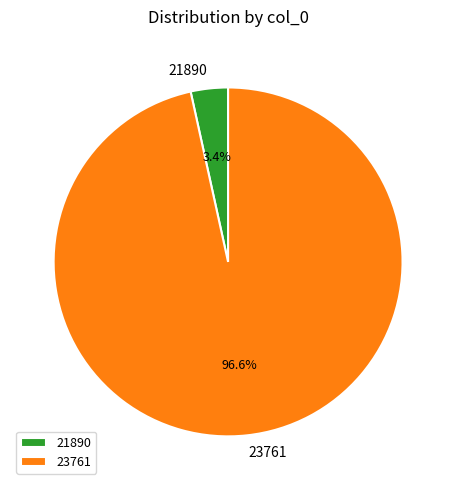

Is it true that 23761 is 97% of the pie?

True